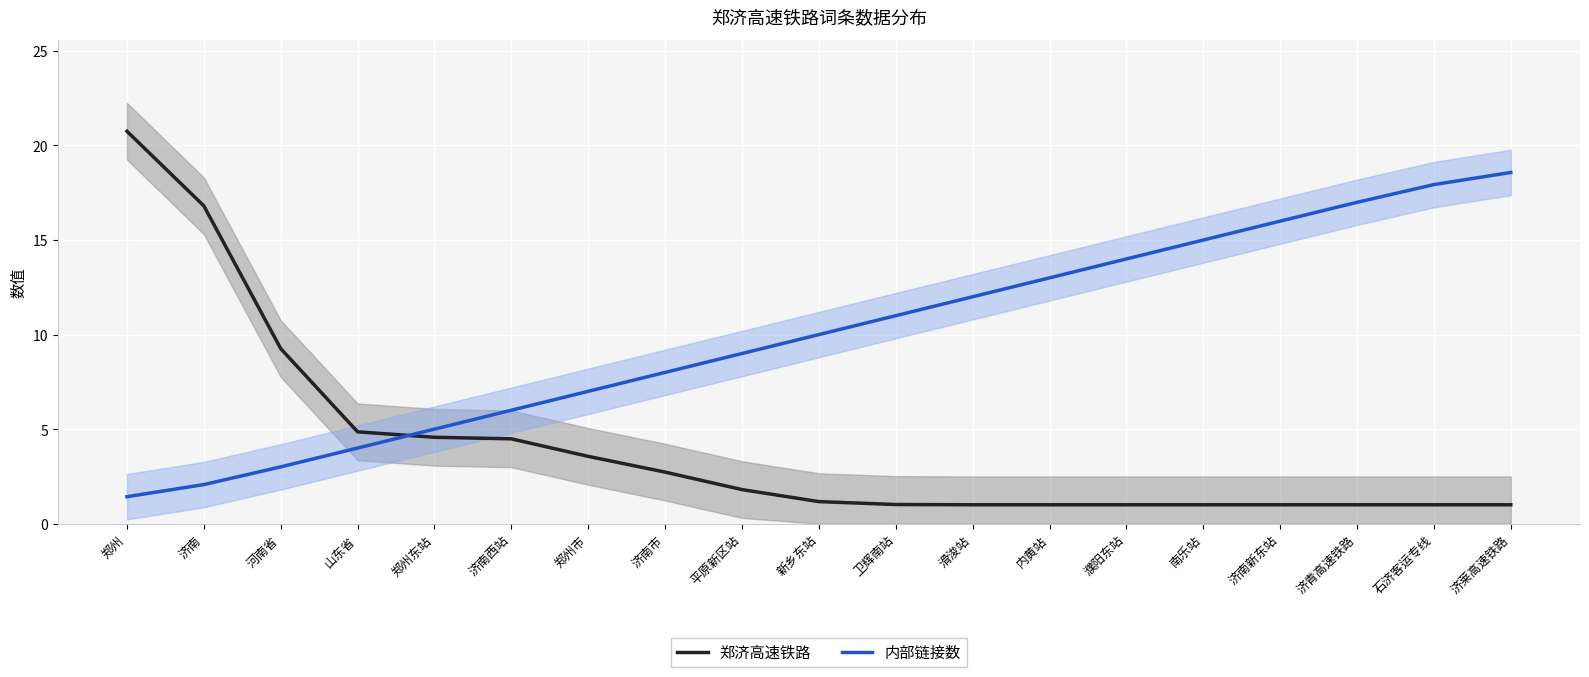

How many lines are shown in the chart?

2